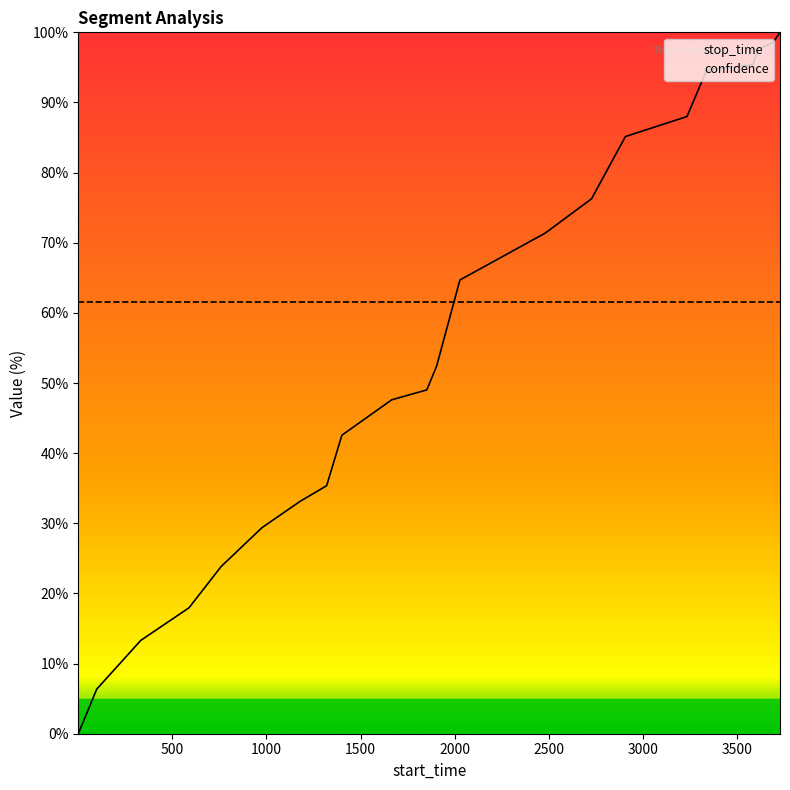

Reading right to left, list all the values displayed in this chart.

100.0	98.6	97.6	95.4	94.6	88.0	85.1	76.3	71.4	64.7	52.4	49.0	47.6	42.6	35.4	33.2	29.4	23.8	18.0	13.3	6.4	0.0